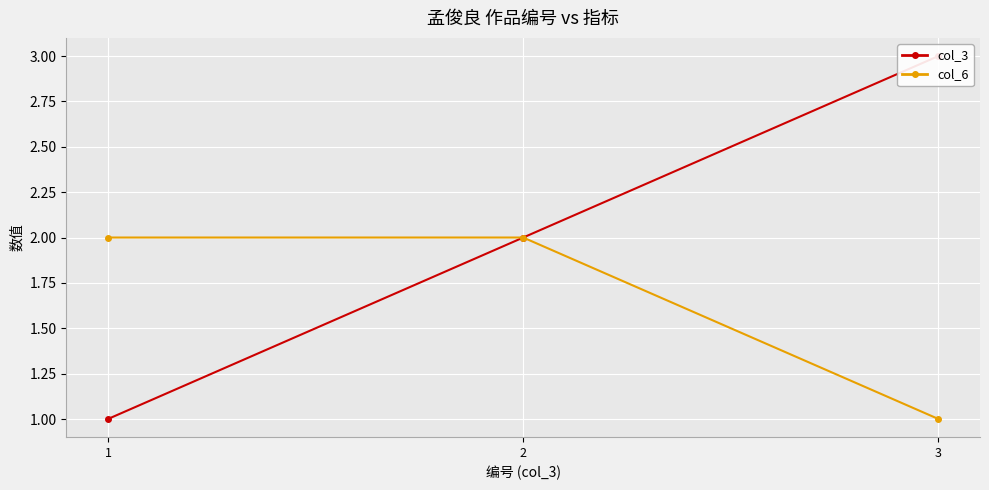

What is the sum of all col_3 values?

6